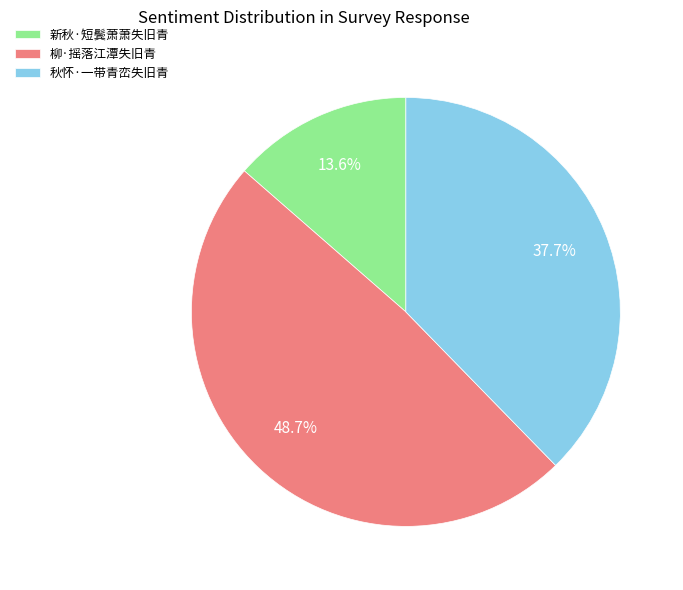

Do 秋怀·一带青峦失旧青 and 柳·摇落江潭失旧青 together represent more than half of the pie?

Yes